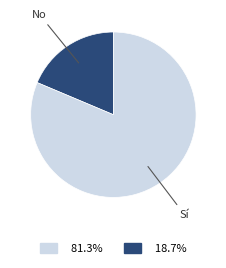

Does any single category account for the majority?

Yes